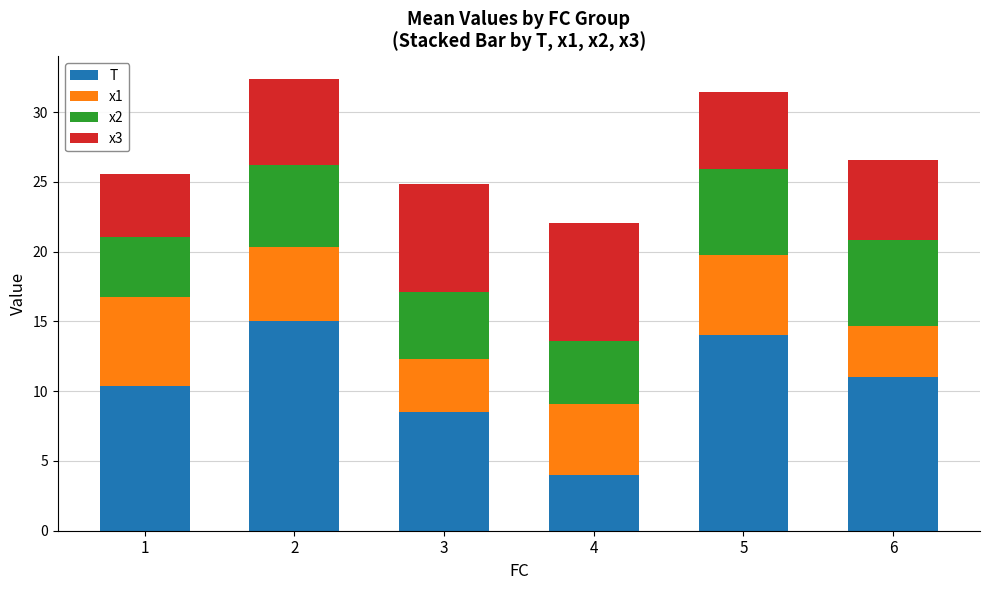

What is the total value across all series at 1?

25.5